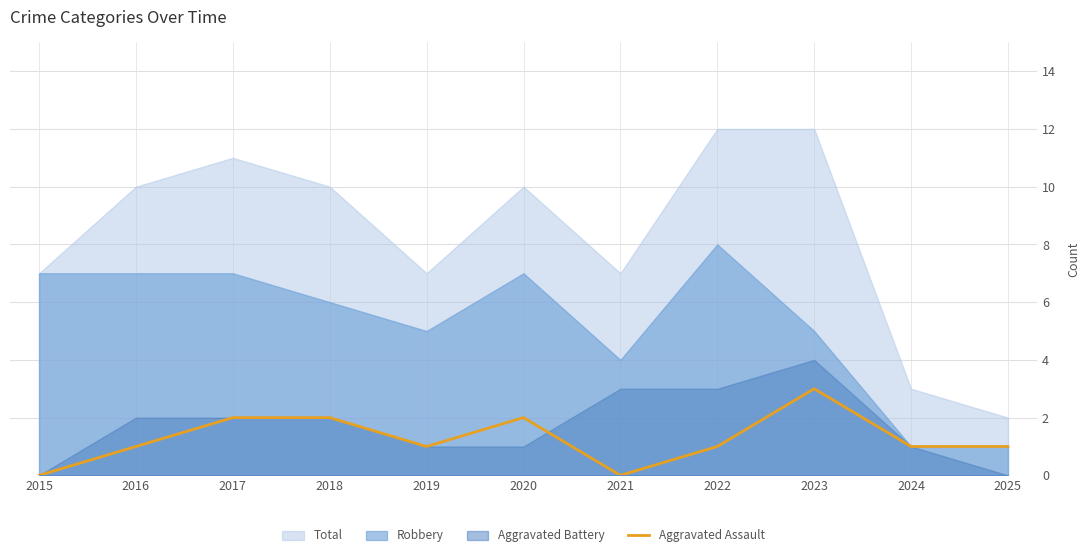

True or false: Aggravated Assault has a value of 2 at 2020.

True